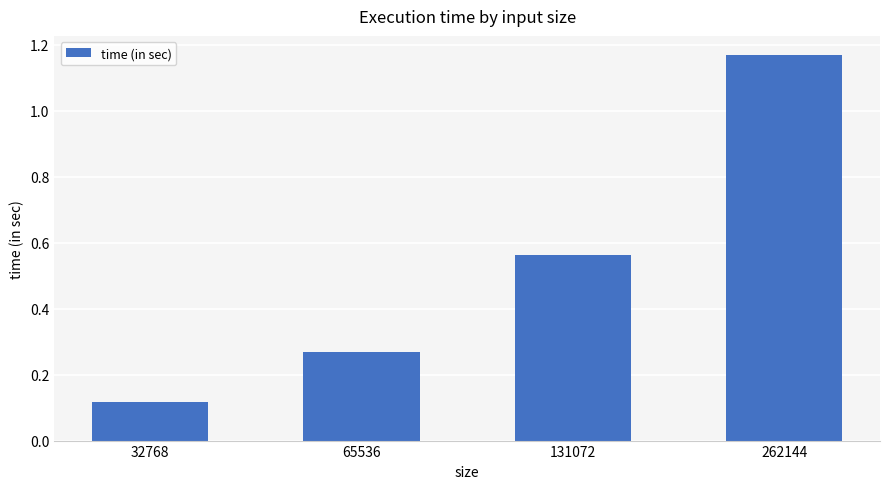

How many bars are there in total?

4